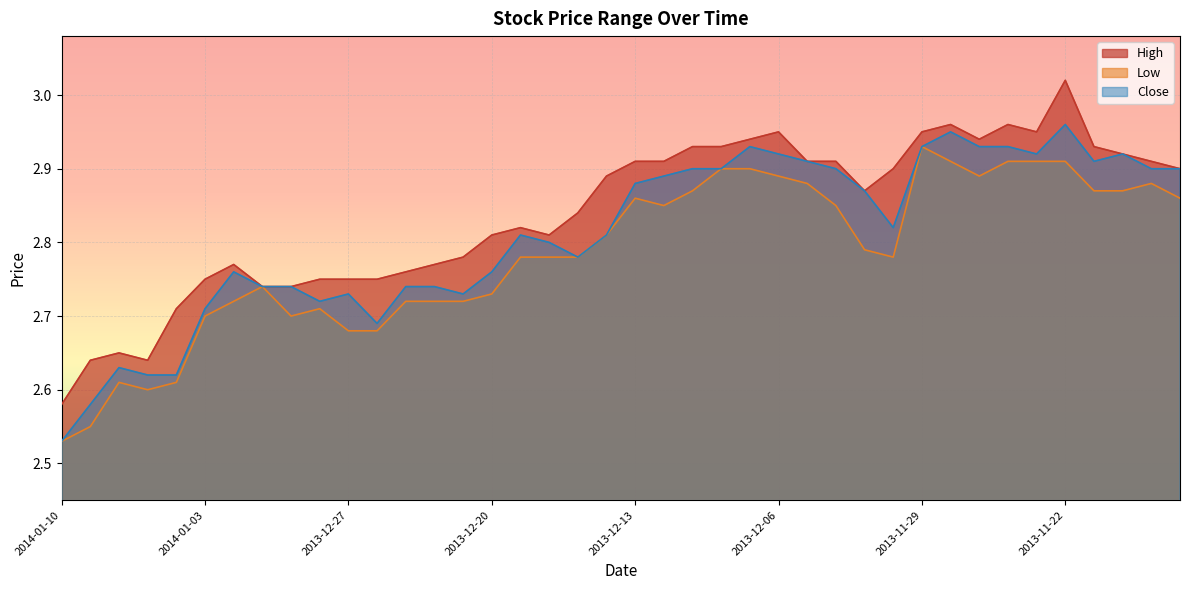

Between 2013-12-24 and 2013-12-20, which series saw the biggest shift?

High